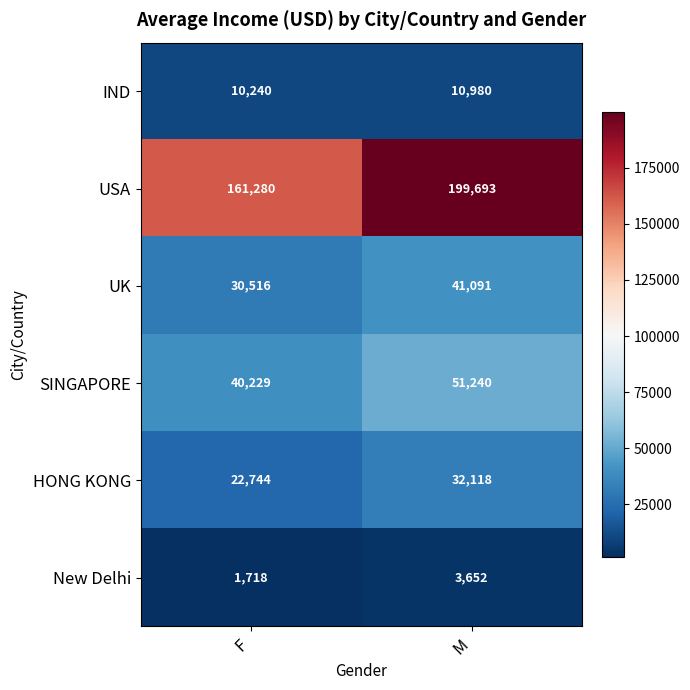

True or false: SINGAPORE has a value of 51240 at M.

True